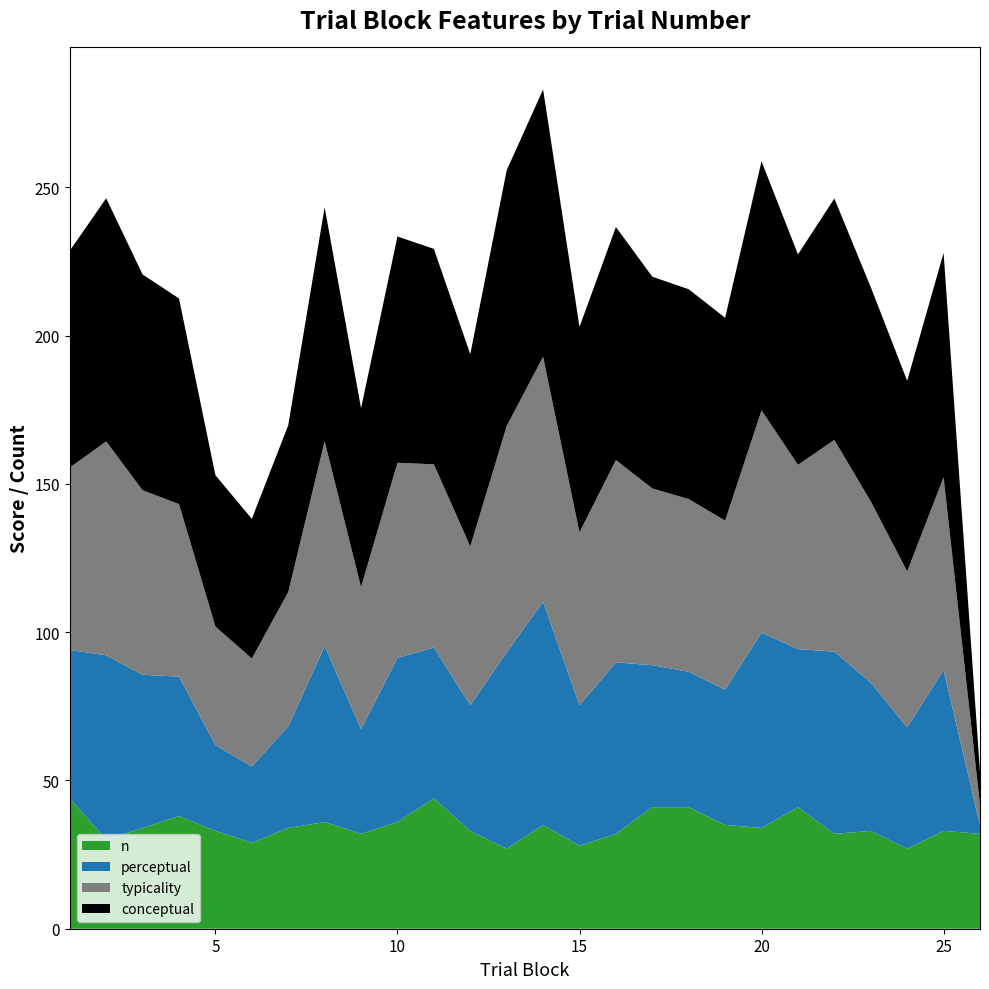

Reading left to right, what are all the values shown in this chart?

typicality: 61.5	72.1	62.2	58.2	40.0	36.4	45.3	69.1	47.8	65.8	61.8	53.6	76.3	82.7	58.3	68.2	59.6	58.2	57.0	74.9	62.1	71.4	61.1	52.6	65.0	7.0
perceptual: 50.0	62.2	51.6	47.0	28.9	25.7	34.3	59.3	35.3	55.3	50.9	42.4	66.3	75.2	47.4	57.8	47.9	45.7	45.6	65.9	53.3	61.4	50.0	40.9	54.3	2.9
conceptual: 73.1	82.0	72.8	69.3	51.0	47.1	56.3	78.9	60.3	76.3	72.7	64.8	86.3	90.1	69.3	78.6	71.4	70.8	68.4	84.0	71.0	81.4	72.2	64.3	75.7	11.0
n: 44.0	30.0	34.0	38.0	33.0	29.0	34.0	36.0	32.0	36.0	44.0	33.0	27.0	35.0	28.0	32.0	41.0	41.0	35.0	34.0	41.0	32.0	33.0	27.0	33.0	32.0